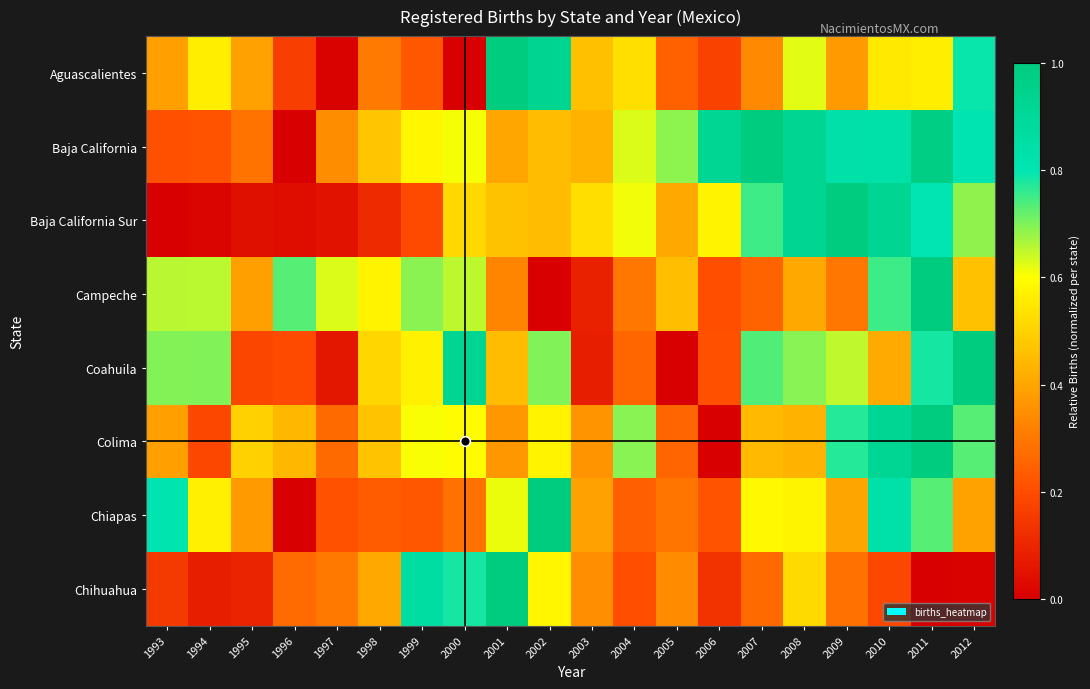

Reading right to left, list all the values displayed in this chart.

Aguascalientes: 2012=0.8	2011=0.6	2010=0.6	2009=0.4	2008=0.6	2007=0.3	2006=0.2	2005=0.2	2004=0.5	2003=0.5	2002=0.9	2001=1.0	2000=0.0	1999=0.2	1998=0.3	1997=0.0	1996=0.2	1995=0.4	1994=0.6	1993=0.4
Baja California: 2012=0.8	2011=1.0	2010=0.8	2009=0.8	2008=0.9	2007=1.0	2006=0.9	2005=0.7	2004=0.6	2003=0.4	2002=0.4	2001=0.4	2000=0.6	1999=0.6	1998=0.5	1997=0.3	1996=0.0	1995=0.3	1994=0.2	1993=0.2
Baja California Sur: 2012=0.7	2011=0.8	2010=0.9	2009=1.0	2008=0.9	2007=0.8	2006=0.6	2005=0.4	2004=0.6	2003=0.5	2002=0.5	2001=0.5	2000=0.5	1999=0.2	1998=0.1	1997=0.0	1996=0.0	1995=0.0	1994=0.0	1993=0.0
Campeche: 2012=0.5	2011=1.0	2010=0.8	2009=0.3	2008=0.4	2007=0.3	2006=0.2	2005=0.5	2004=0.3	2003=0.1	2002=0.0	2001=0.3	2000=0.7	1999=0.7	1998=0.6	1997=0.6	1996=0.7	1995=0.4	1994=0.7	1993=0.7
Coahuila: 2012=1.0	2011=0.8	2010=0.4	2009=0.6	2008=0.7	2007=0.7	2006=0.2	2005=0.0	2004=0.3	2003=0.1	2002=0.7	2001=0.5	2000=0.9	1999=0.6	1998=0.5	1997=0.1	1996=0.2	1995=0.2	1994=0.7	1993=0.7
Colima: 2012=0.7	2011=1.0	2010=0.9	2009=0.8	2008=0.4	2007=0.4	2006=0.0	2005=0.3	2004=0.7	2003=0.4	2002=0.6	2001=0.4	2000=0.6	1999=0.6	1998=0.5	1997=0.3	1996=0.4	1995=0.5	1994=0.2	1993=0.4
Chiapas: 2012=0.4	2011=0.7	2010=0.8	2009=0.4	2008=0.6	2007=0.6	2006=0.2	2005=0.3	2004=0.2	2003=0.4	2002=1.0	2001=0.6	2000=0.3	1999=0.2	1998=0.2	1997=0.2	1996=0.0	1995=0.4	1994=0.6	1993=0.8
Chihuahua: 2012=0.0	2011=0.0	2010=0.2	2009=0.3	2008=0.5	2007=0.3	2006=0.1	2005=0.3	2004=0.2	2003=0.3	2002=0.6	2001=1.0	2000=0.8	1999=0.9	1998=0.4	1997=0.3	1996=0.3	1995=0.1	1994=0.1	1993=0.2